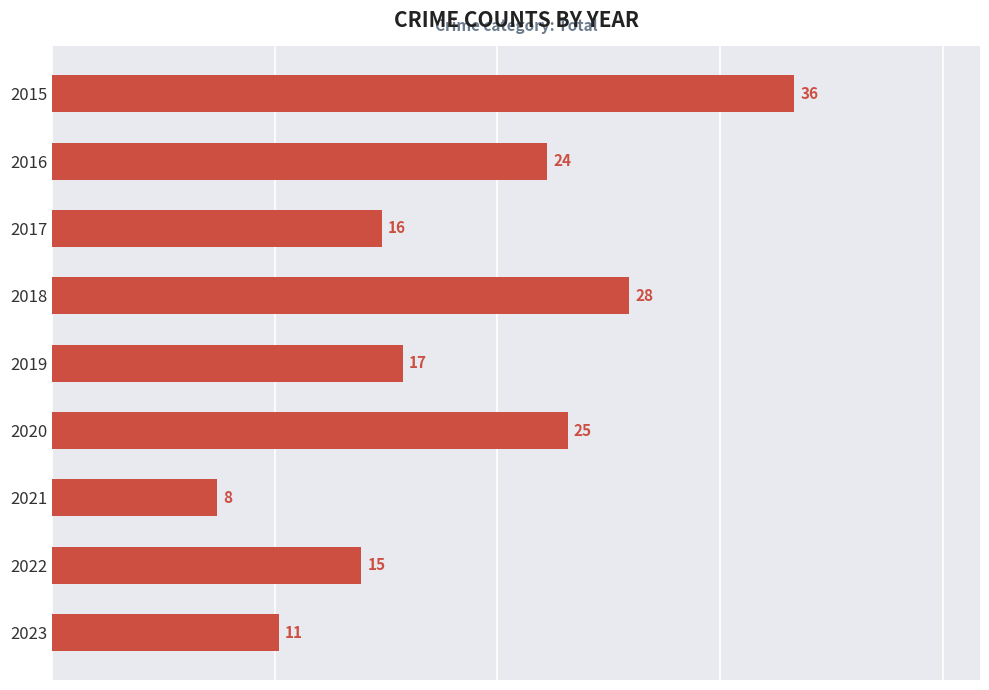

Which category has the lowest value across all series?

2021